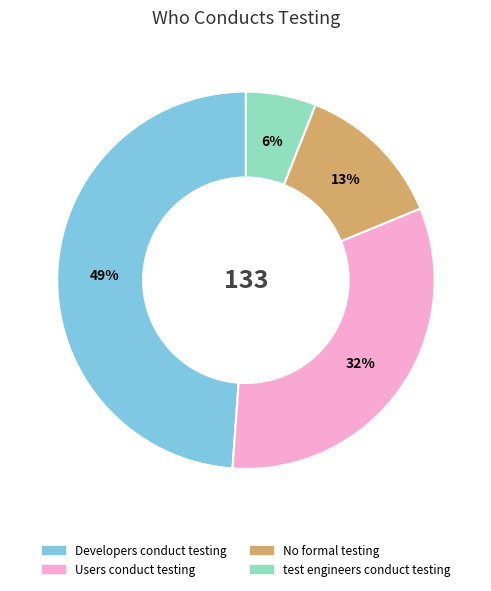

Between No formal testing and test engineers conduct testing, which is larger?

No formal testing